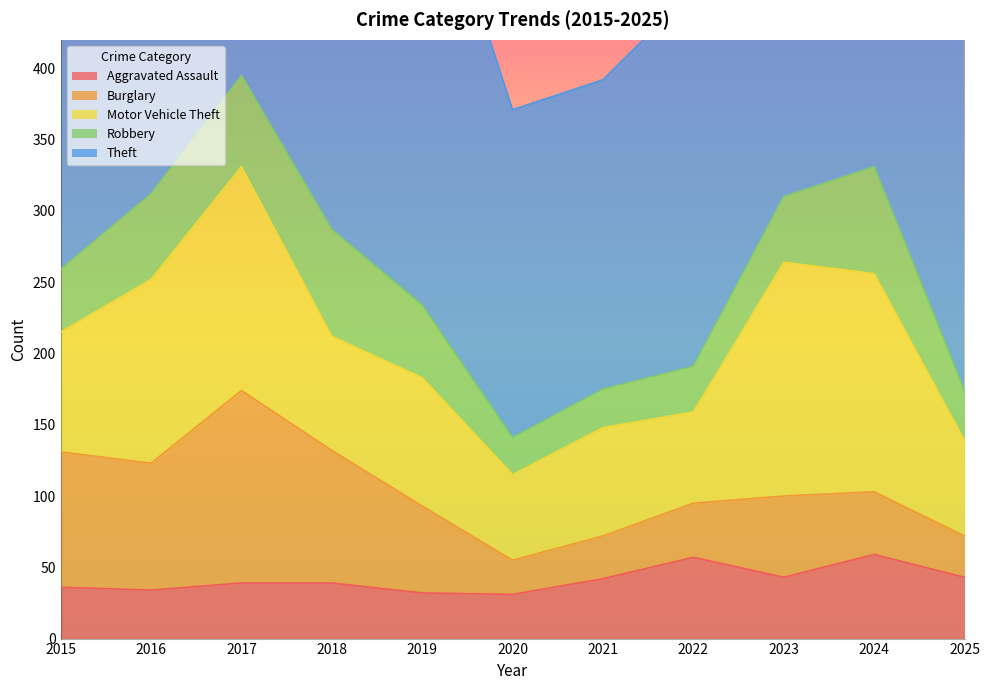

What is the highest value of the Robbery series?

75